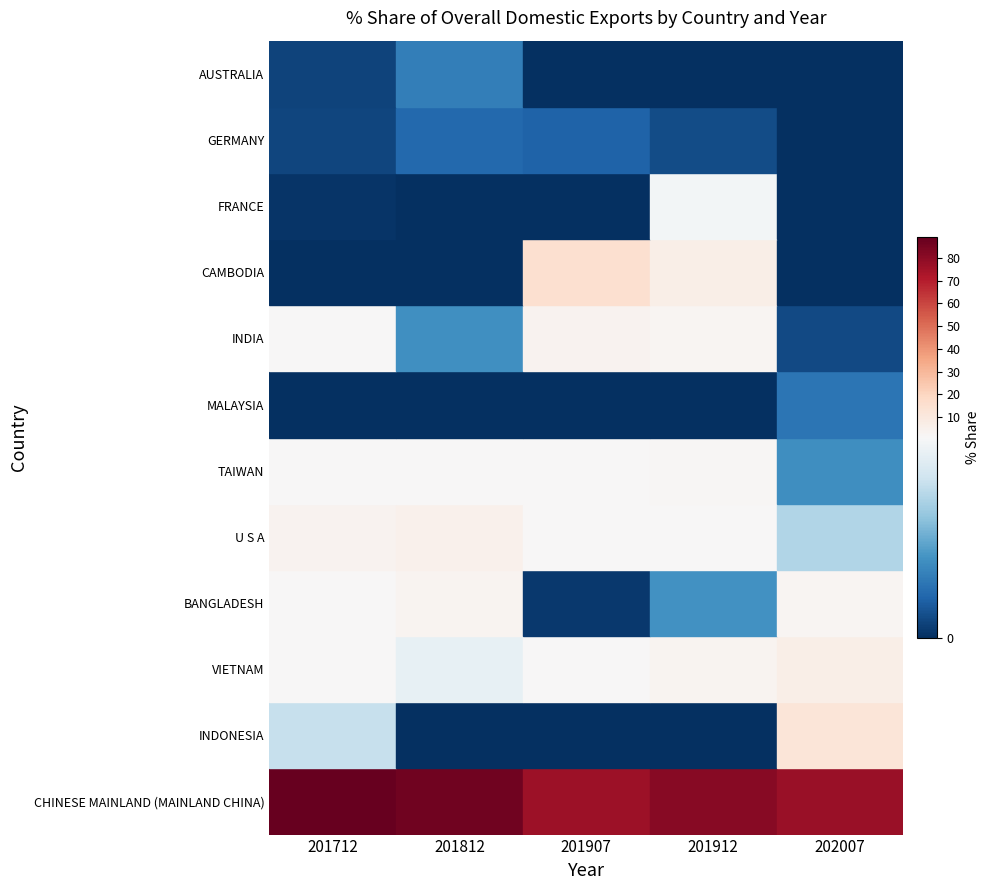

At which label does BANGLADESH reach its peak?

201812